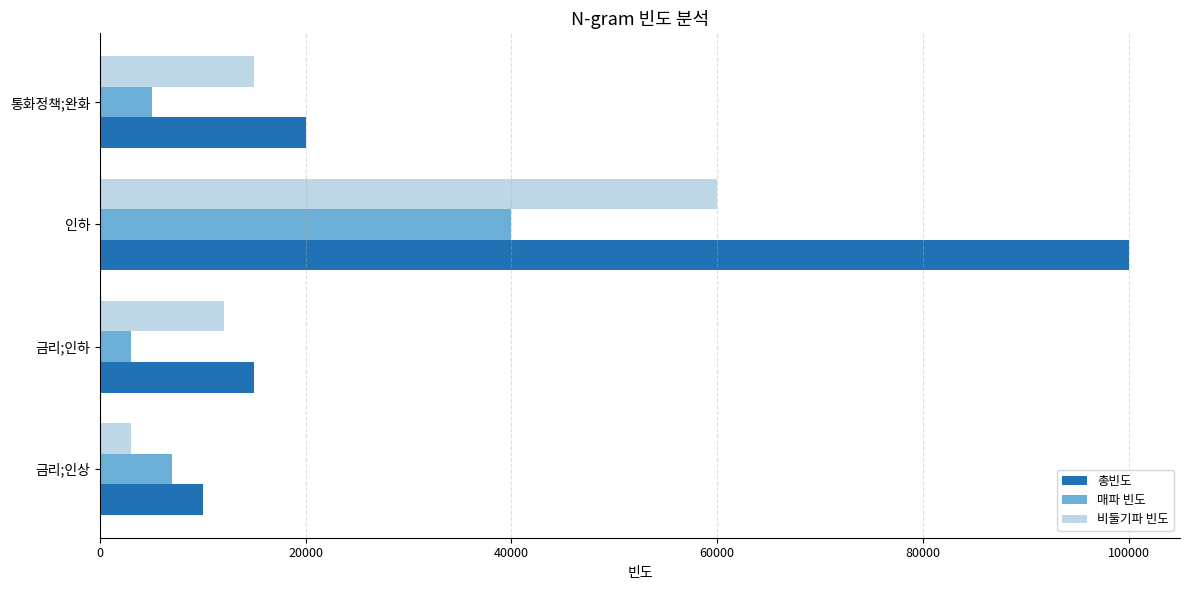

What is the sum of all 매파 빈도 values?

55000